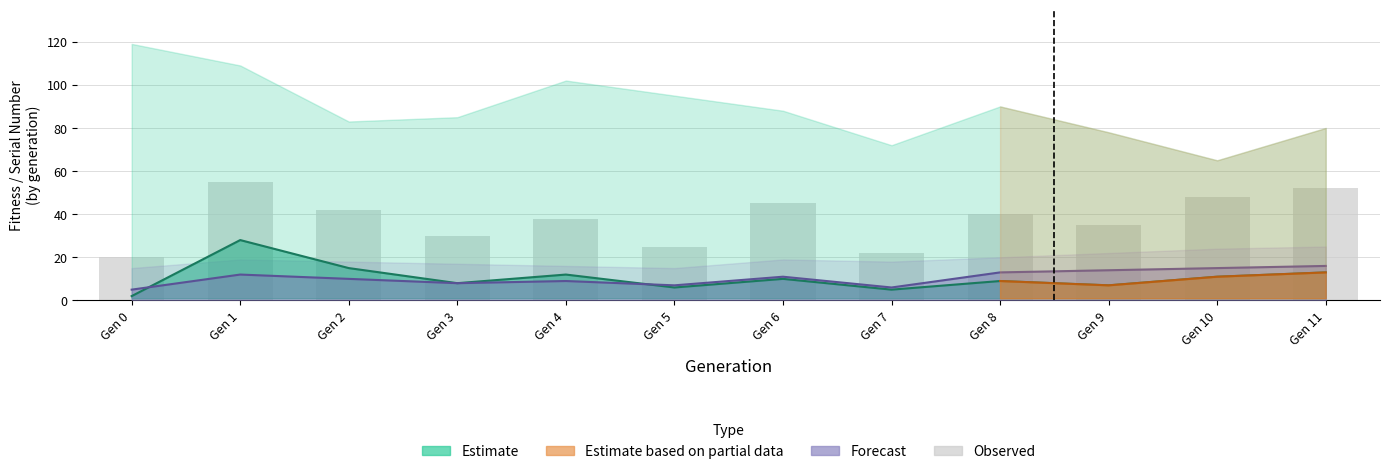

Reading left to right, transcribe all the data shown in this chart.

20	55	42	30	38	25	45	22	40	35	48	52